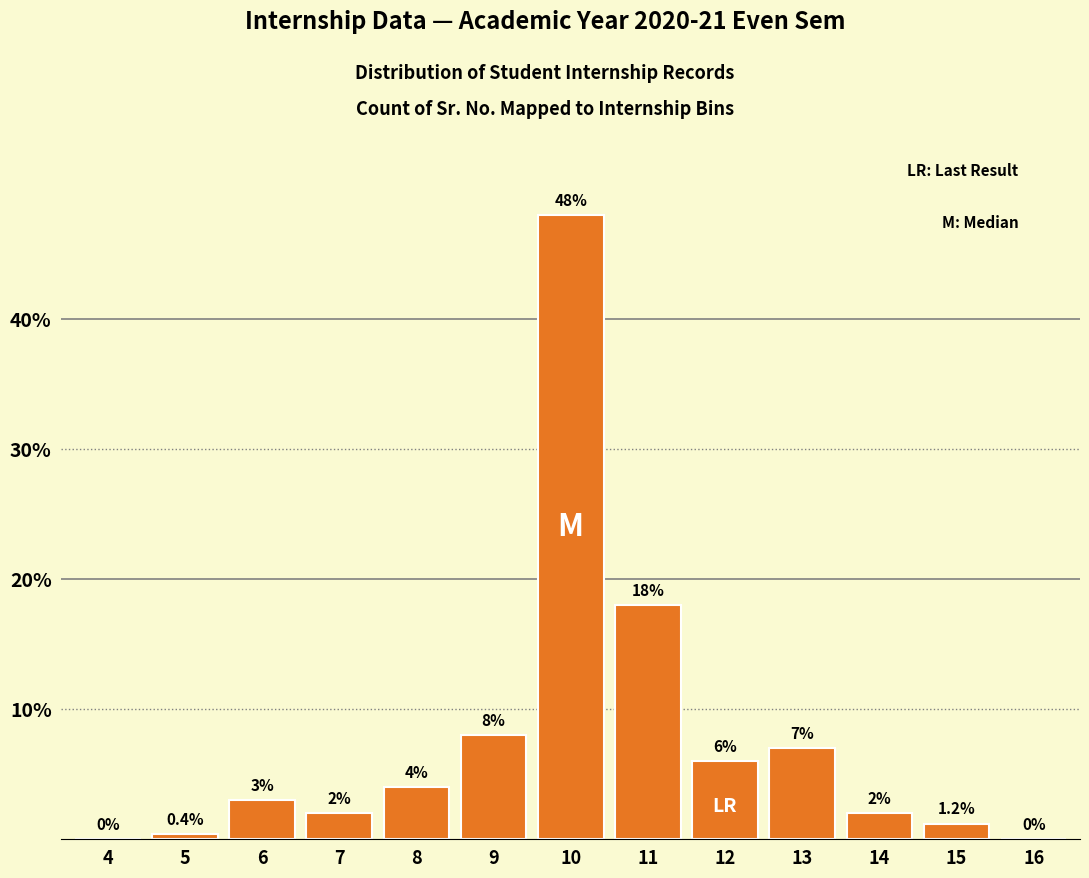

Reading left to right, list all the values displayed in this chart.

4=0.0	5=0.4	6=3.0	7=2.0	8=4.0	9=8.0	10=48.0	11=18.0	12=6.0	13=7.0	14=2.0	15=1.2	16=0.0